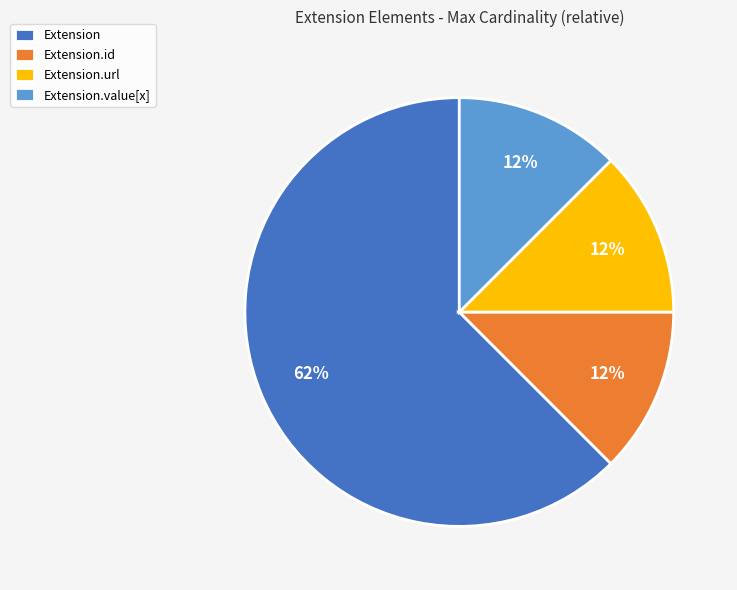

Combined, do Extension.id and Extension account for over 50%?

Yes